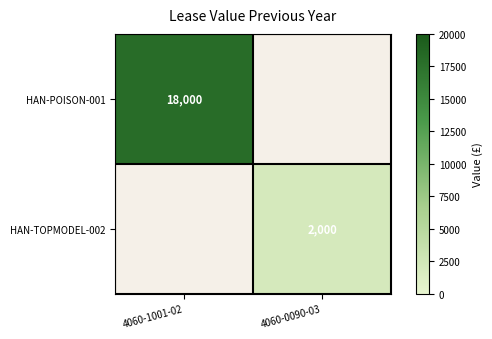

The HAN-TOPMODEL-002 series shows 2000 at 4060-0090-03. True or false?

True